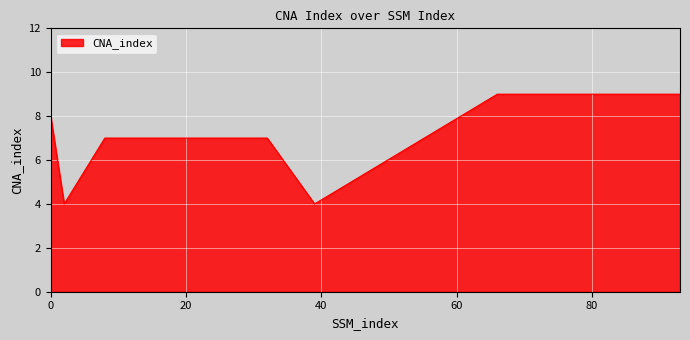

What is the greatest value displayed?

9